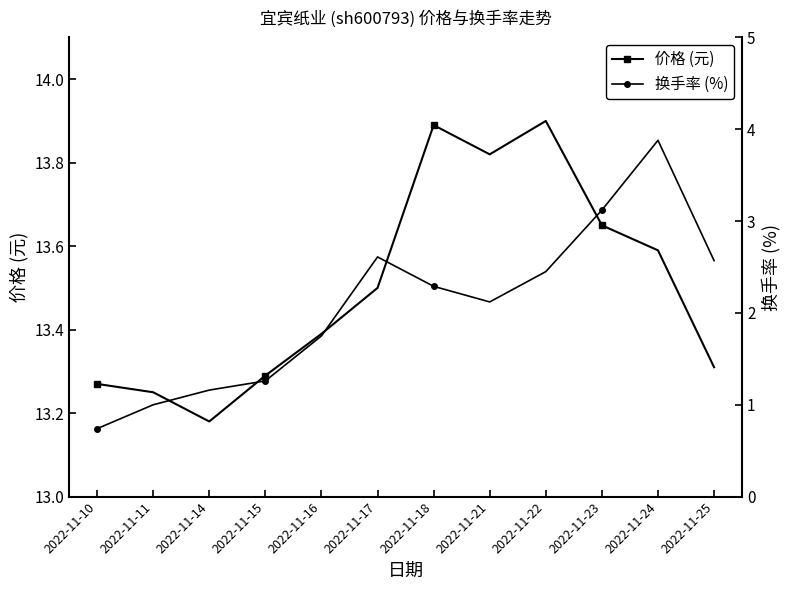

What is the difference between the maximum and second lowest values in the 价格 (元) series?

0.7